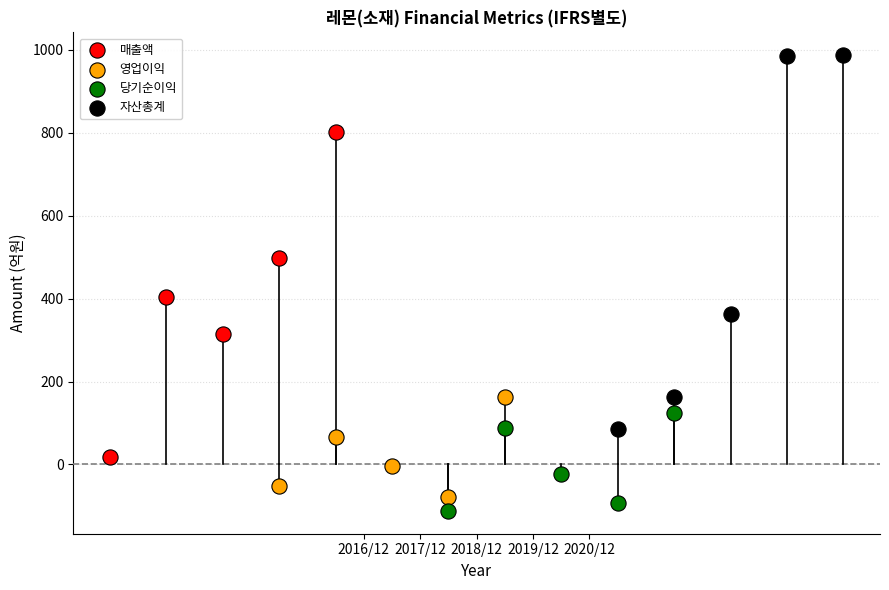

Which series contains the highest Y value?

자산총계